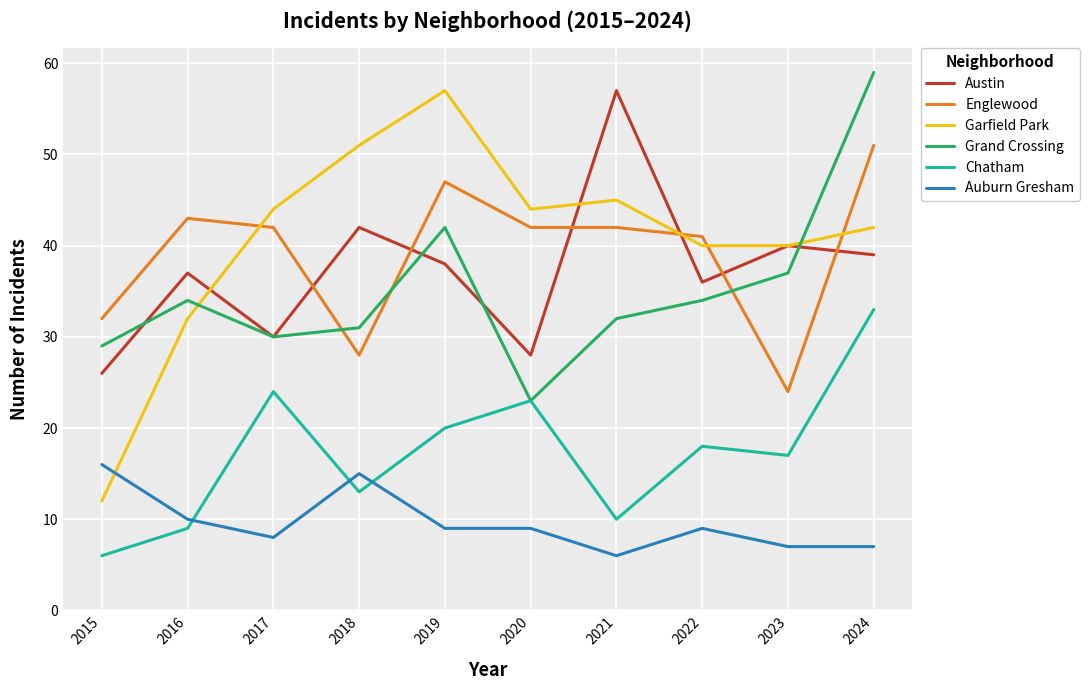

Which series has the largest range (max minus min)?

Garfield Park